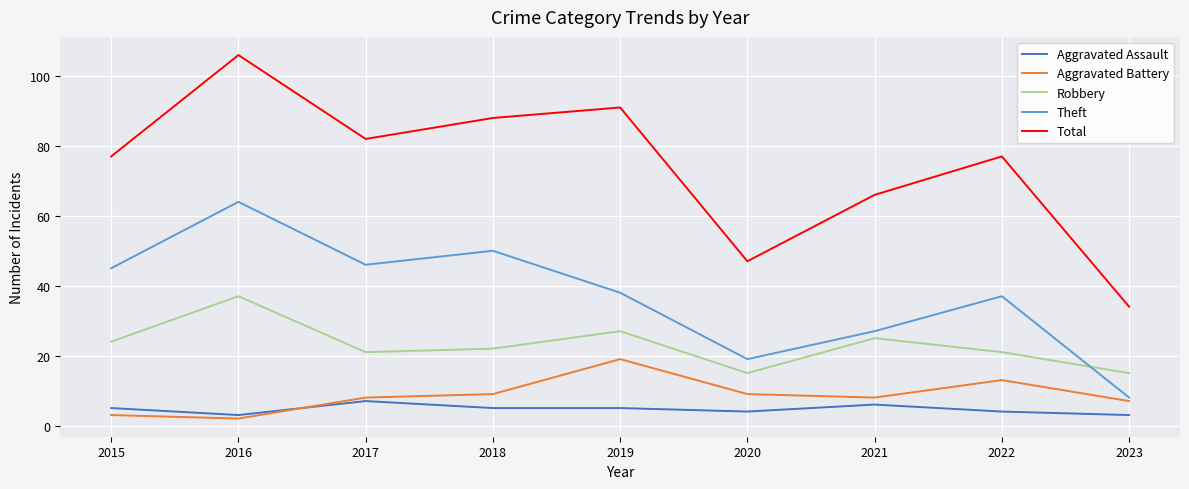

Which series changed the most between 2016 and 2023?

Total